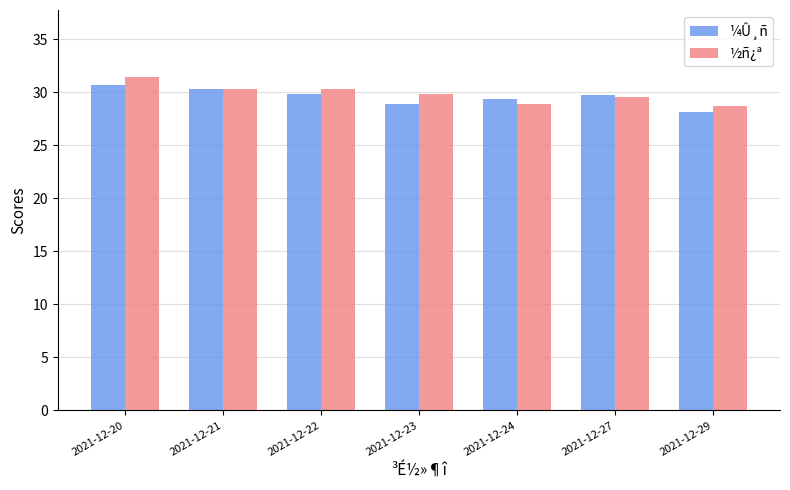

Which series has the largest range (max minus min)?

½ñ¿ª